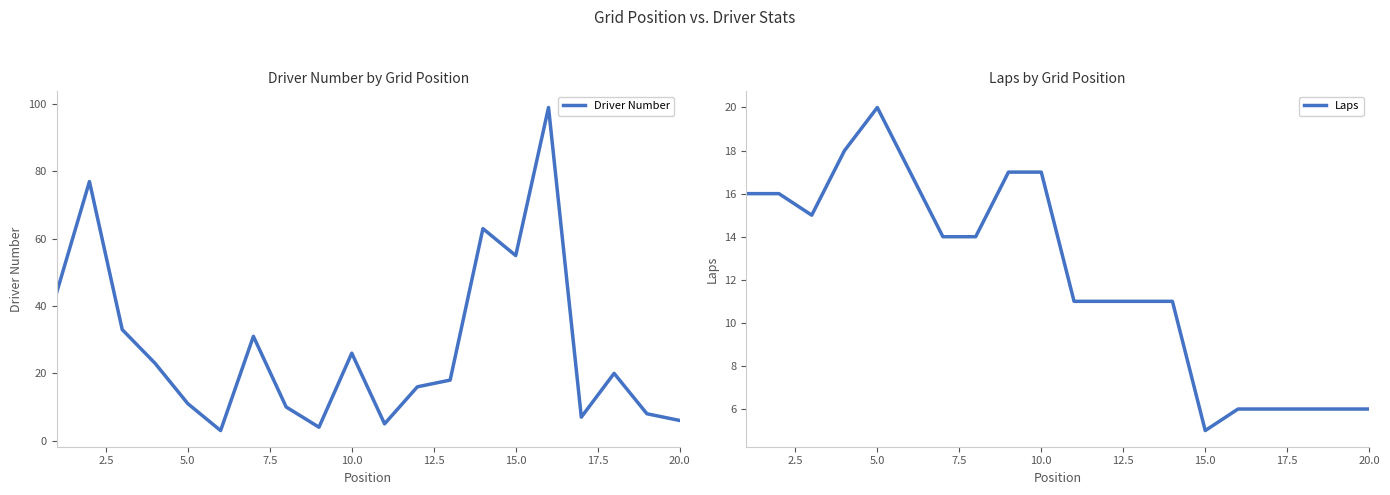

What are all the series names shown in the legend?

Driver Number, Laps